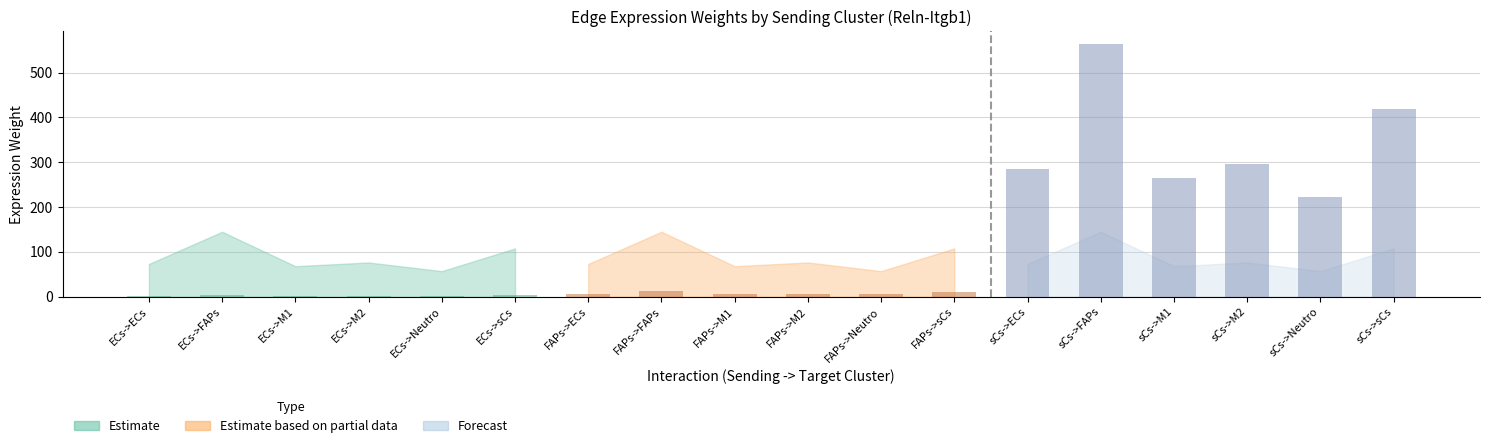

What is the sum of all values?

2110.5